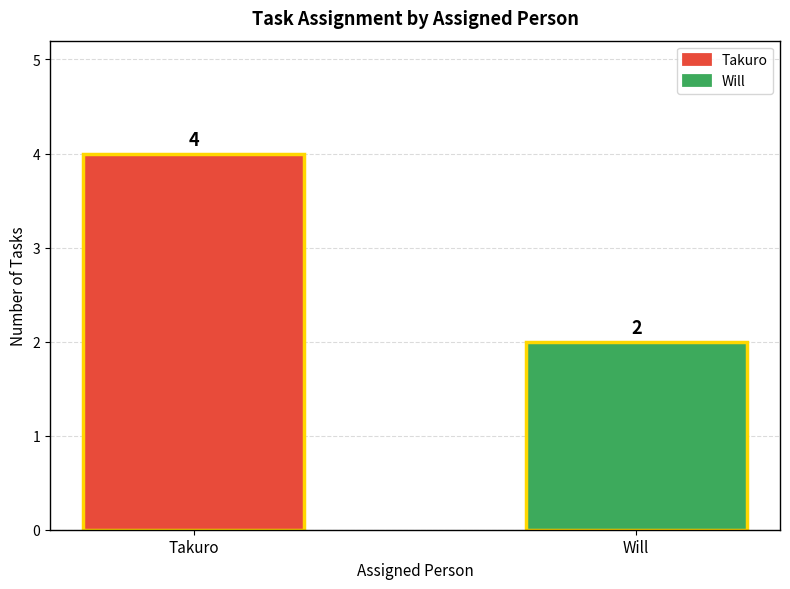

Does the chart contain stacked bars?

No